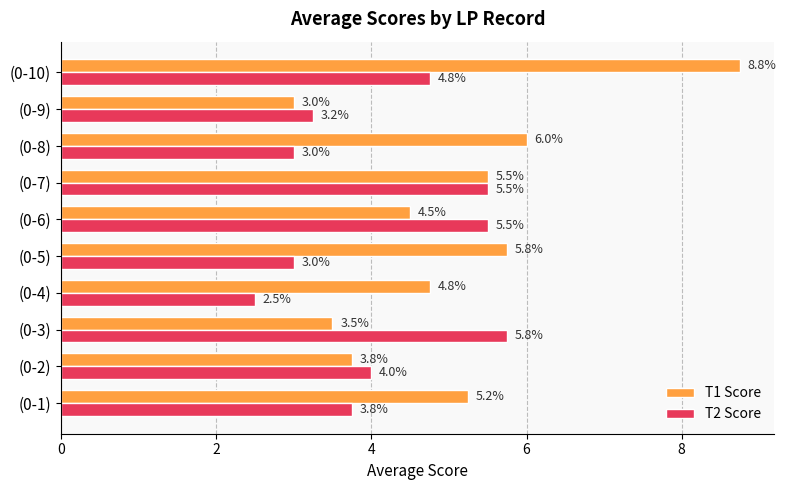

Is it true that T2 Score equals 3.0 at (0-8)?

True